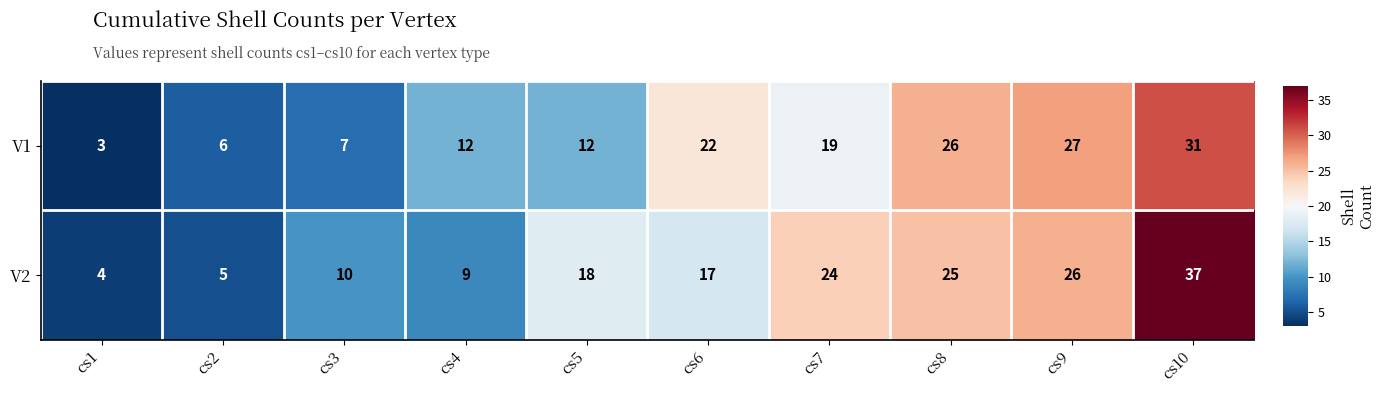

Which series has the largest total across all categories?

V2